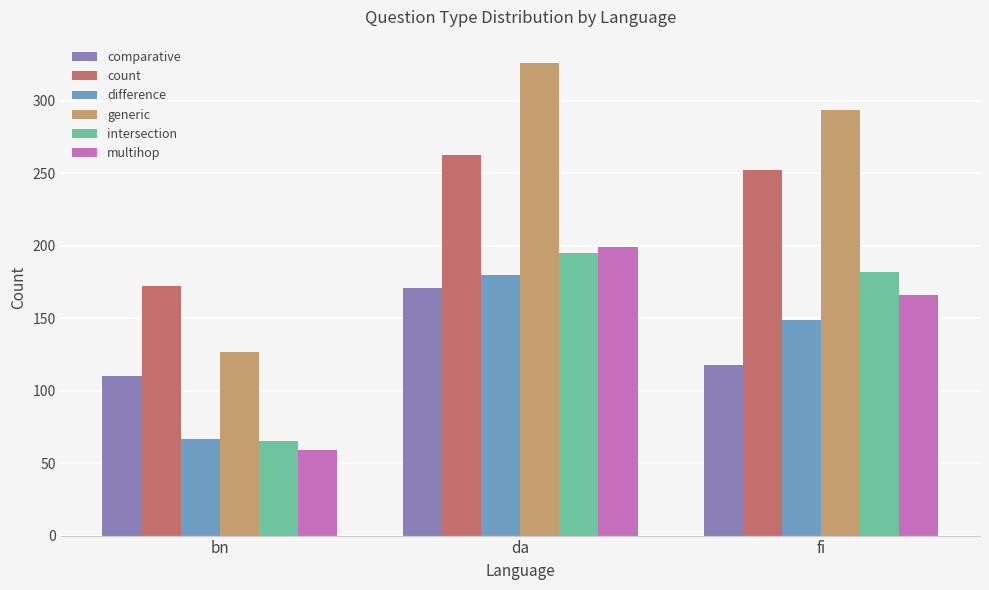

Is the value of count at da greater than the value of comparative at da?

Yes